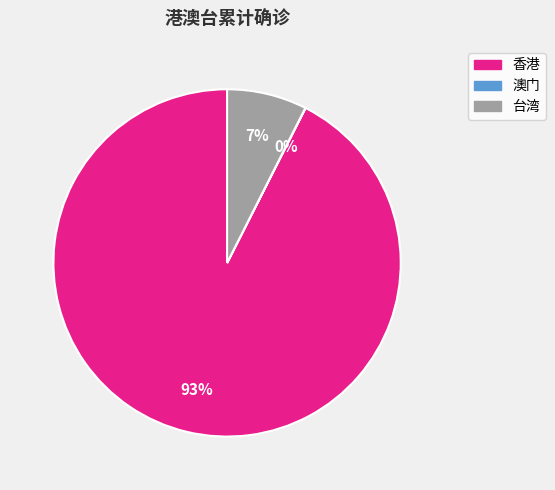

Do 香港 and 台湾 together represent more than half of the pie?

Yes